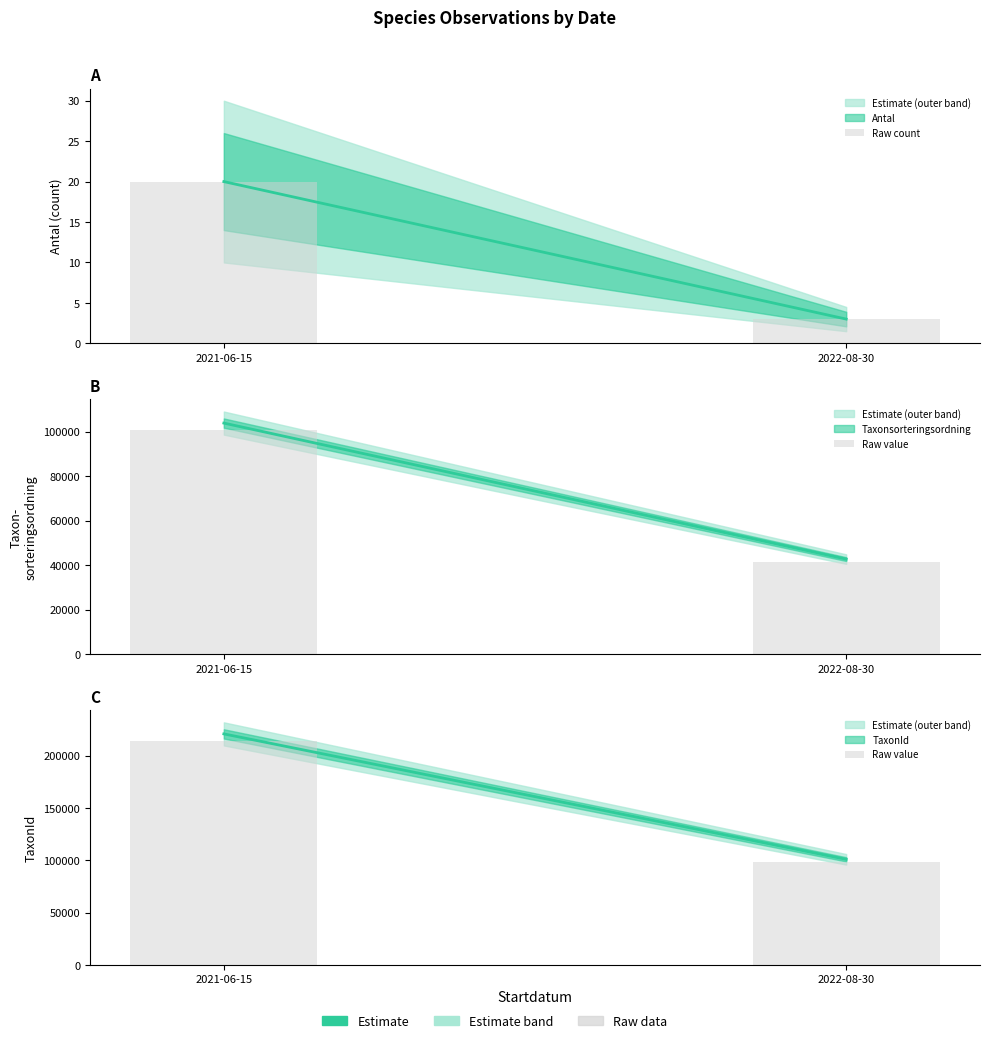

At how many categories does at least one series exceed 179346?

1